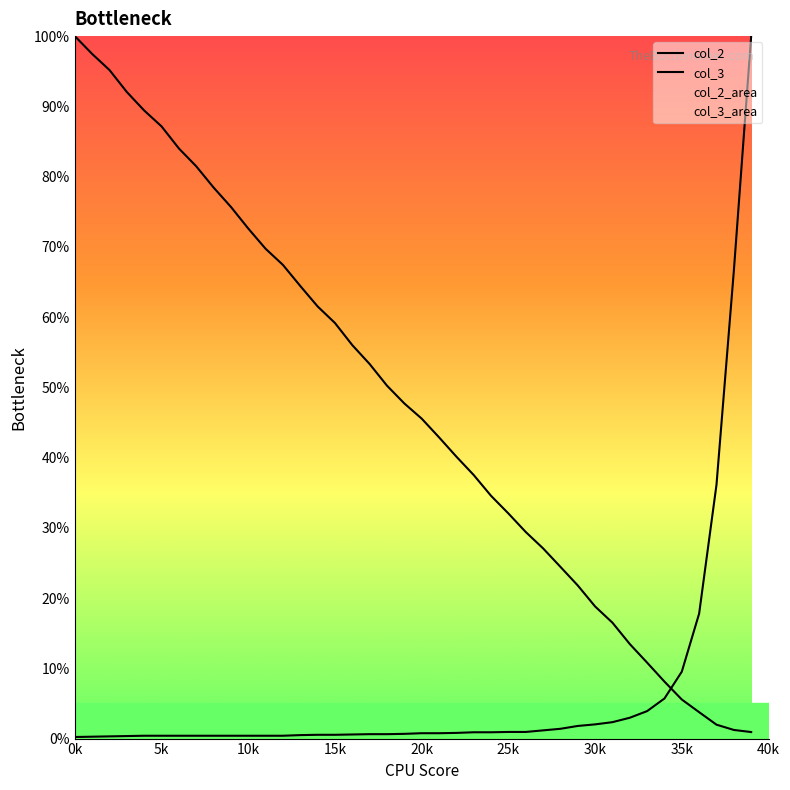

How many lines are shown in the chart?

2